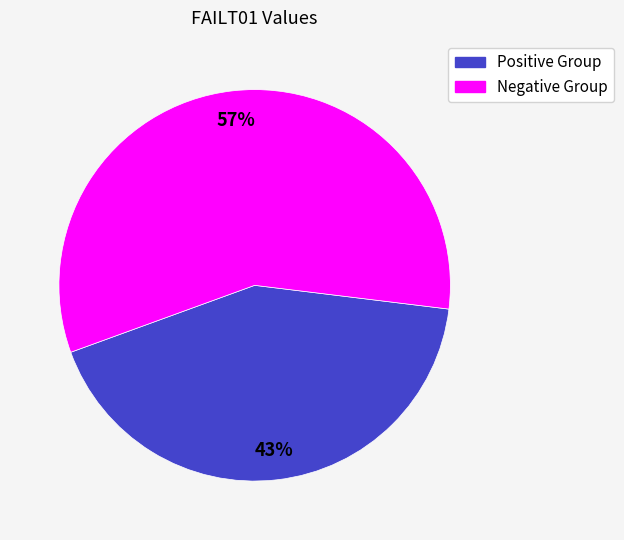

To the nearest percent, what is the average slice percentage?

50%